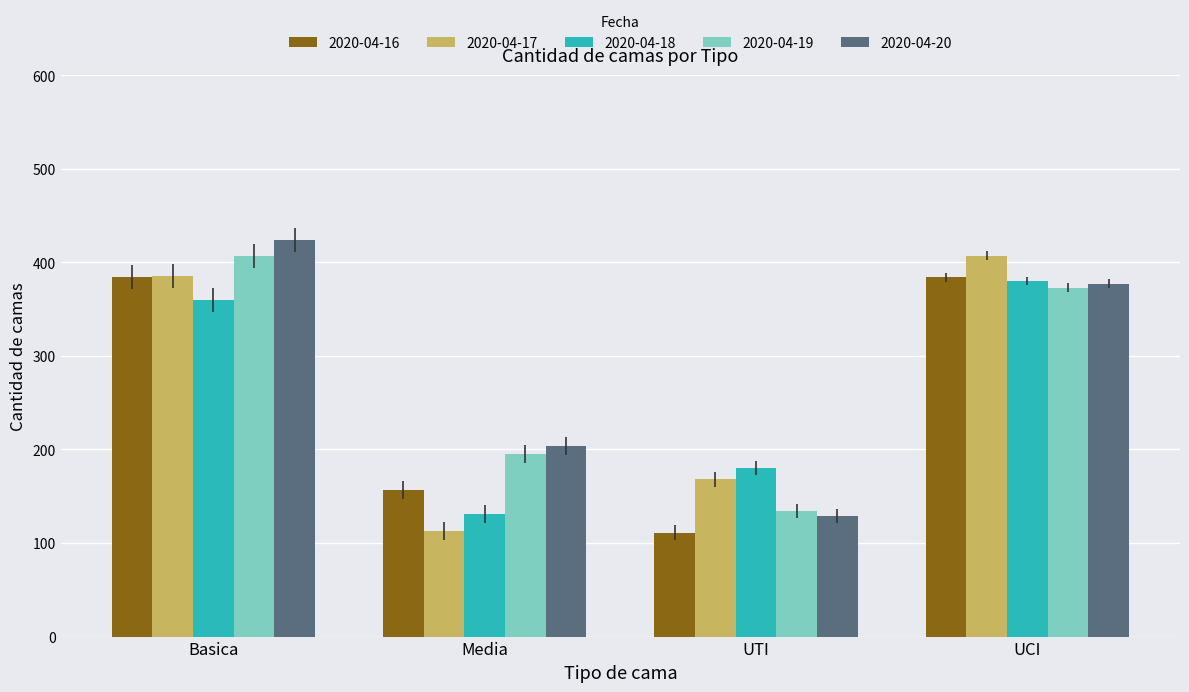

At how many categories does at least one series exceed 283?

2